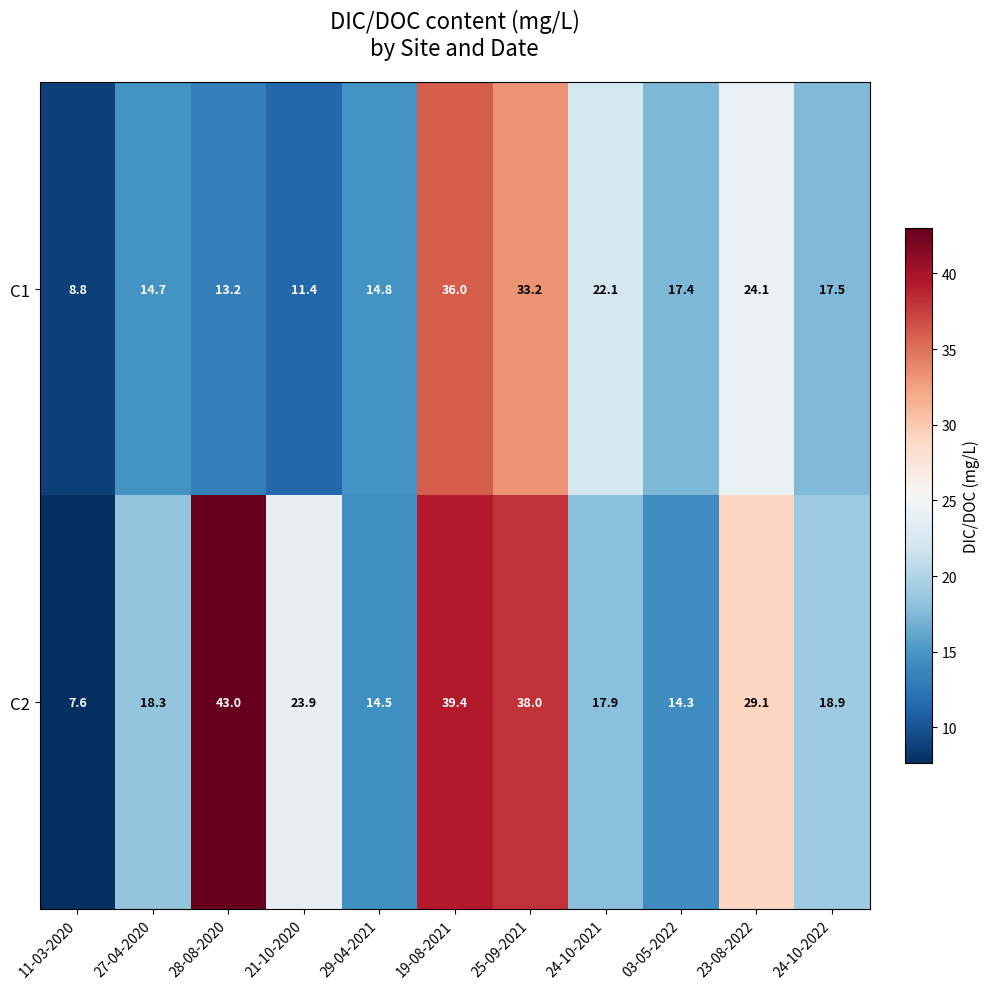

Which series has the largest total across all categories?

C2